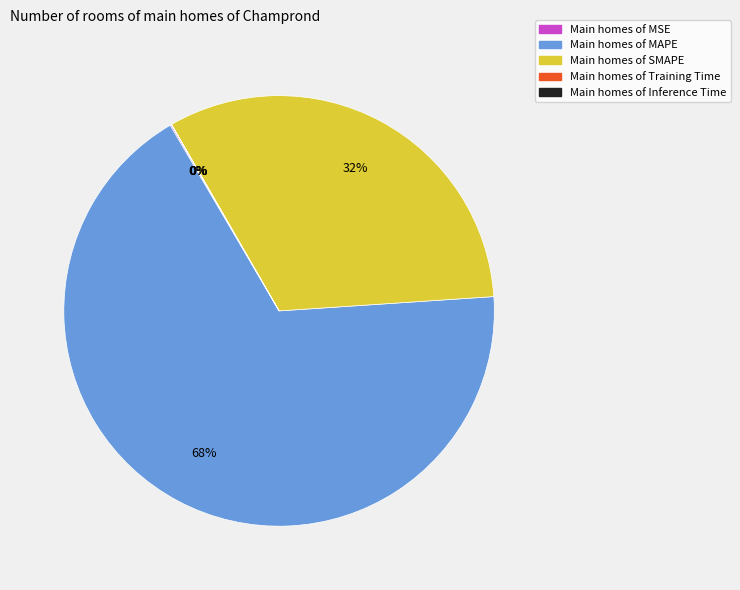

To the nearest percent, what is the difference between the largest and smallest slice percentages?

68%